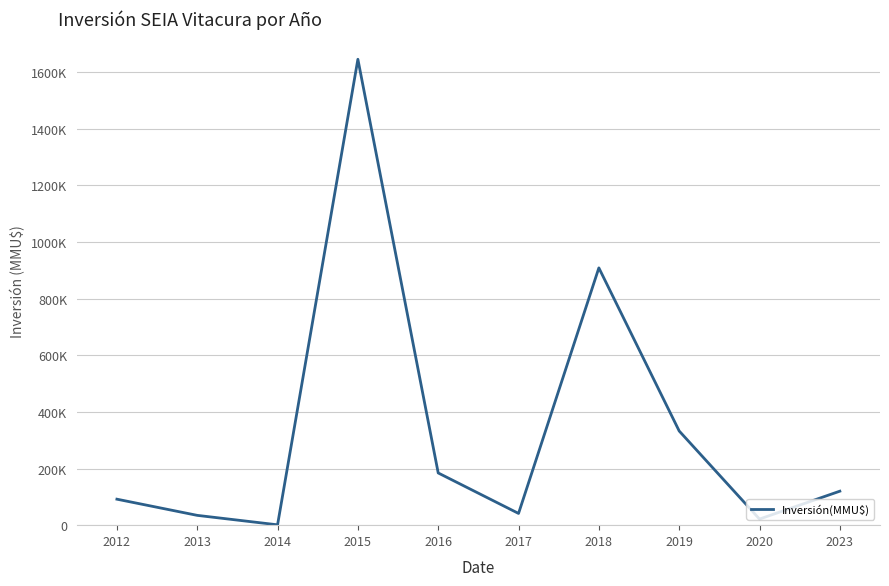

At which category does the data reach its first local valley?

2014